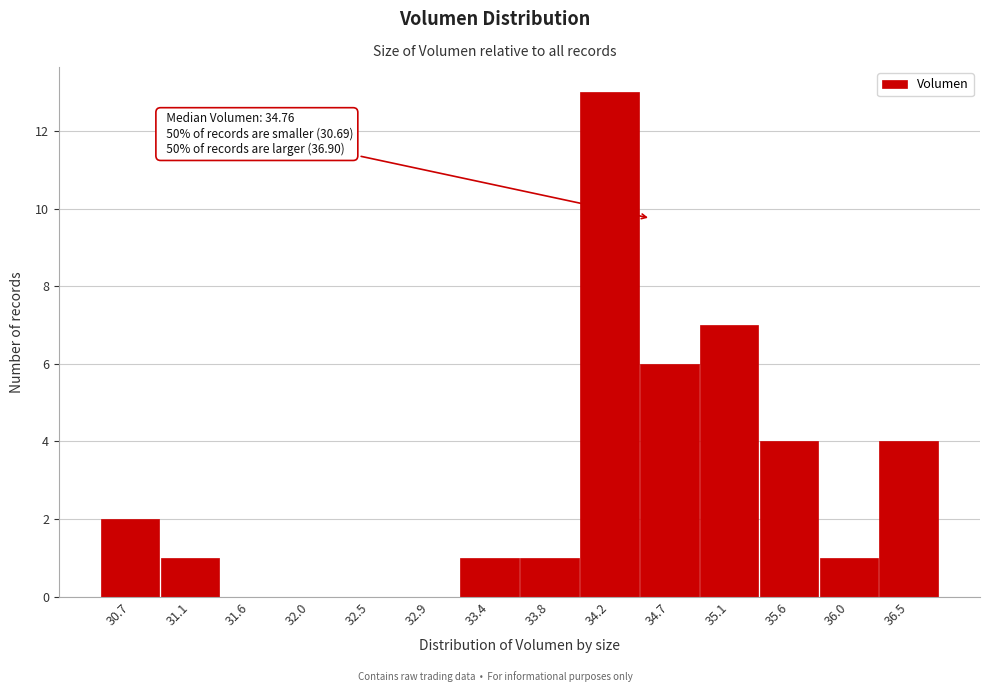

Reading left to right, transcribe all the data shown in this chart.

30.7=2	31.1=1	31.6=0	32.0=0	32.5=0	32.9=0	33.4=1	33.8=1	34.2=13	34.7=6	35.1=7	35.6=4	36.0=1	36.5=4